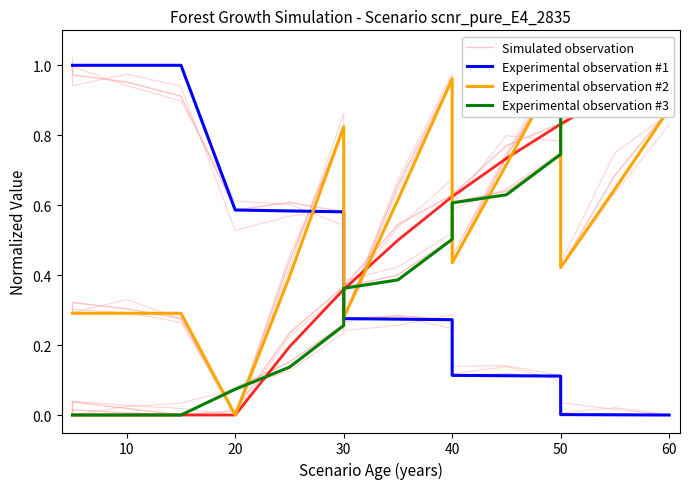

Which series ends up on top after the final intersection of Experimental observation #3 and Experimental observation #2?

Experimental observation #3